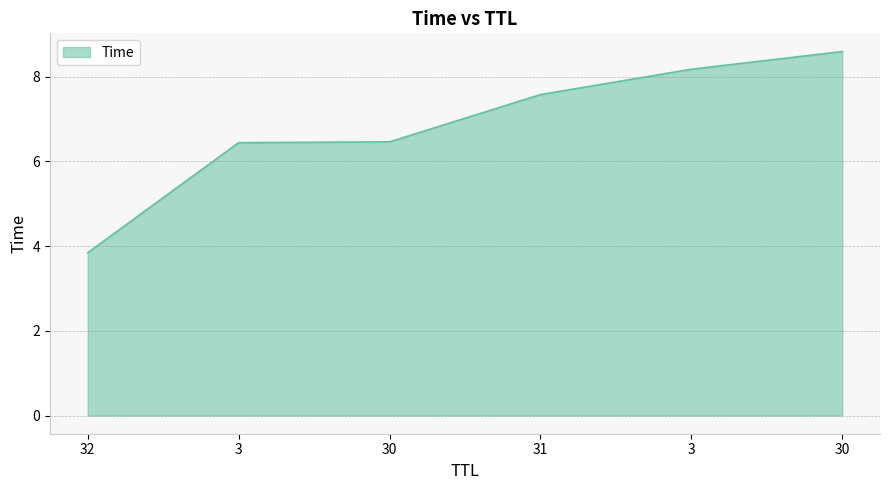

True or false: there are more than 2 points higher than both neighbors.

False